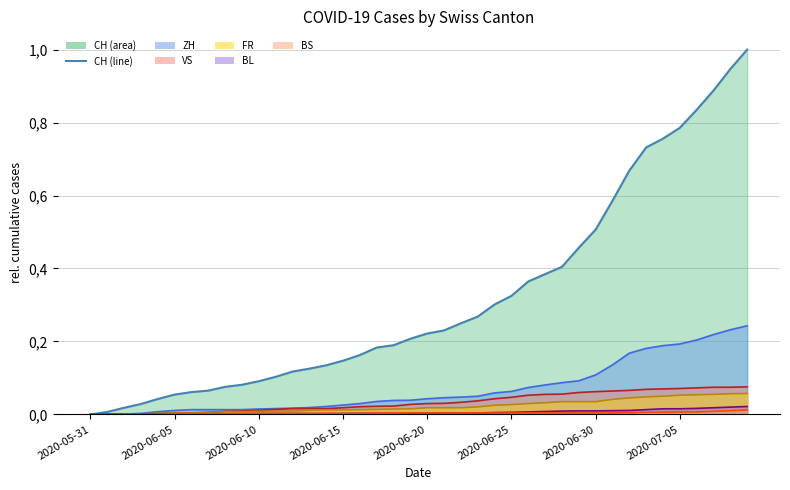

What is the total value across all series at 18?

0.3